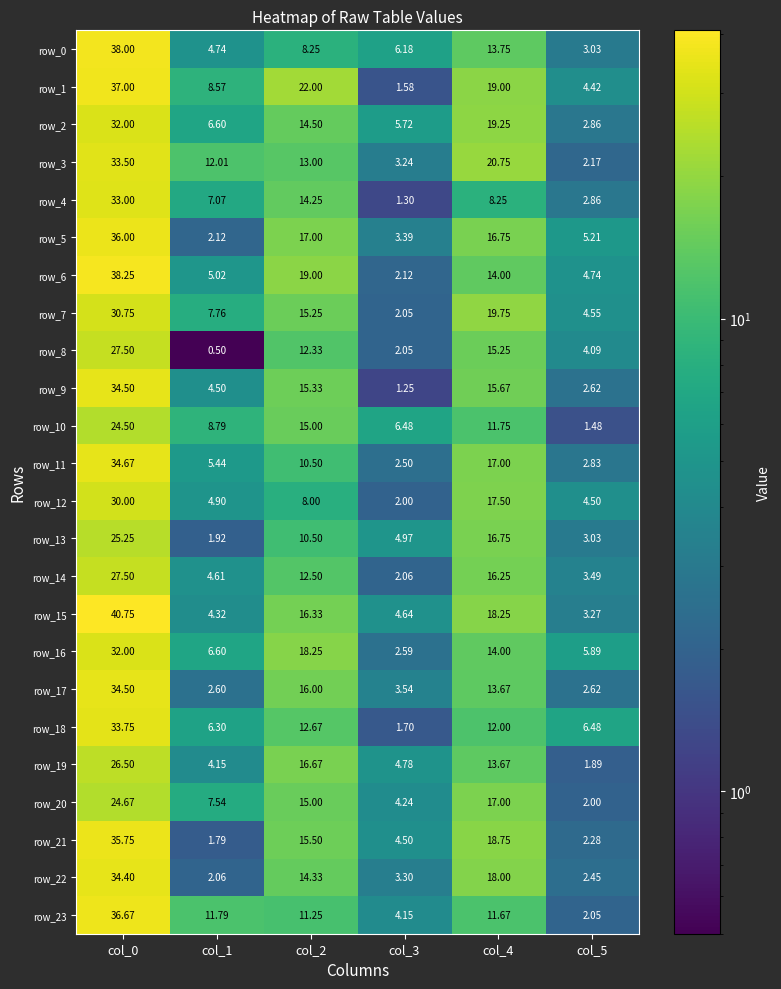

At which category is the sum across all series the highest?

col_0